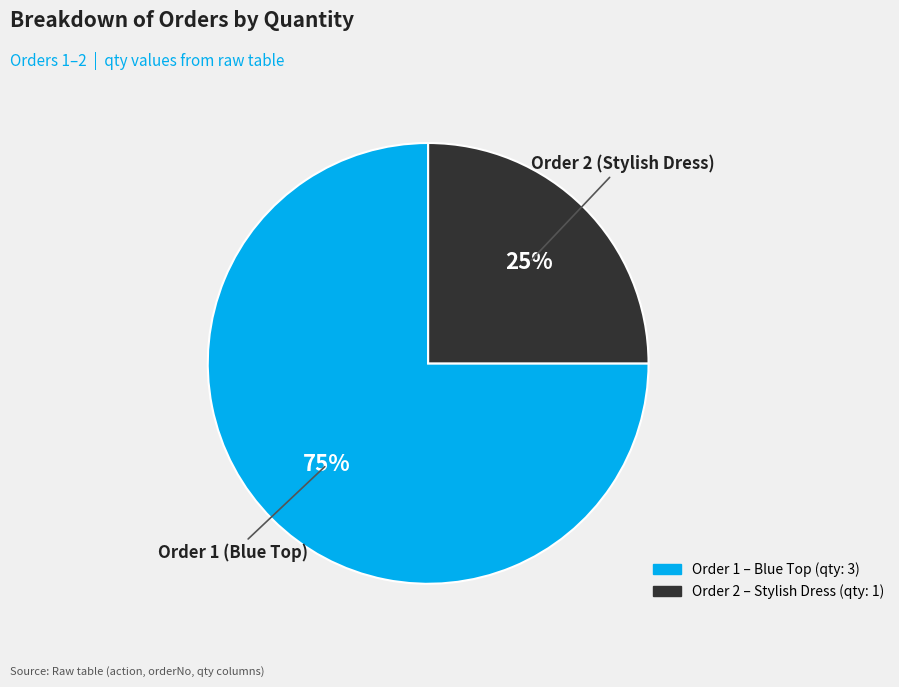

Does any single category account for the majority?

Yes